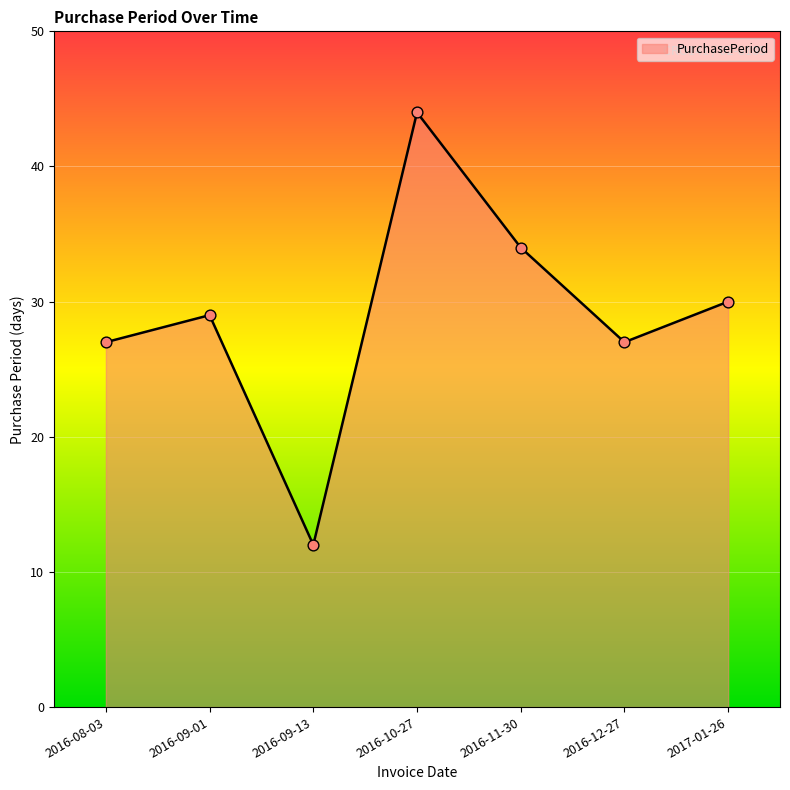

Which has a higher value, 2016-11-30 or 2016-08-03?

2016-11-30